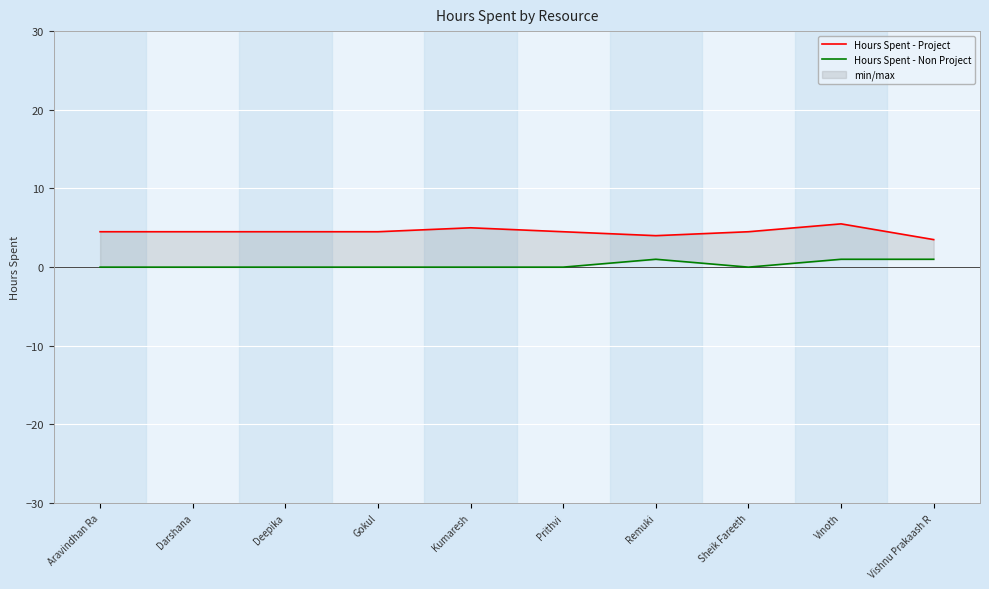

How many data points does each series have?

10